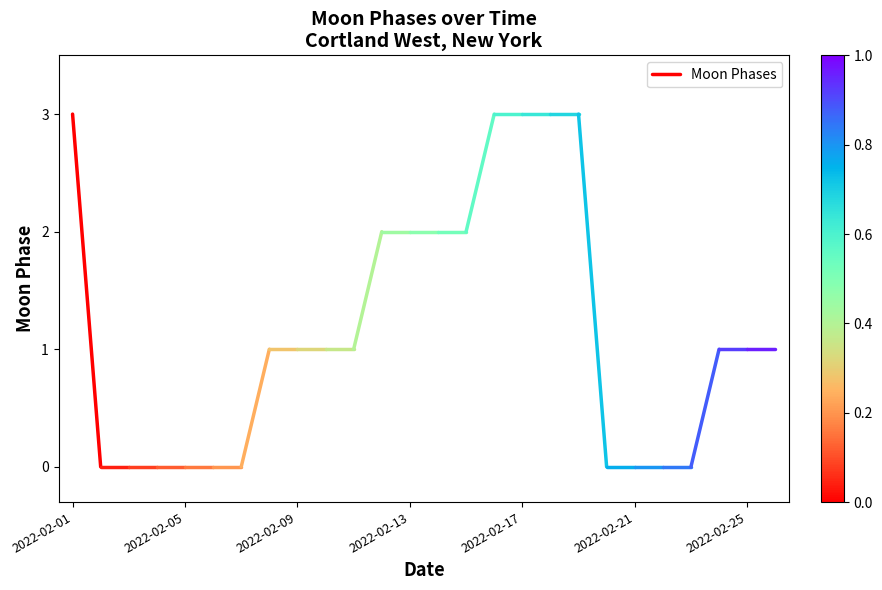

What is the sum of the values at 2022-02-05 and 2022-02-01?

3